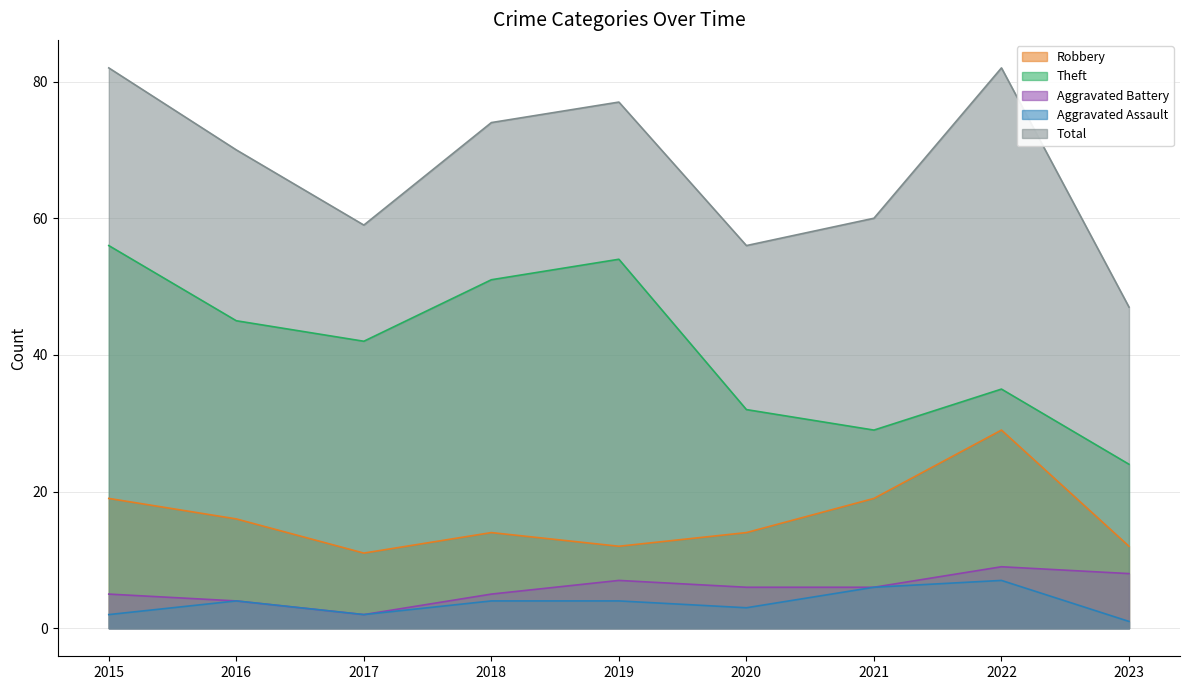

At how many categories does at least one series exceed 6?

9